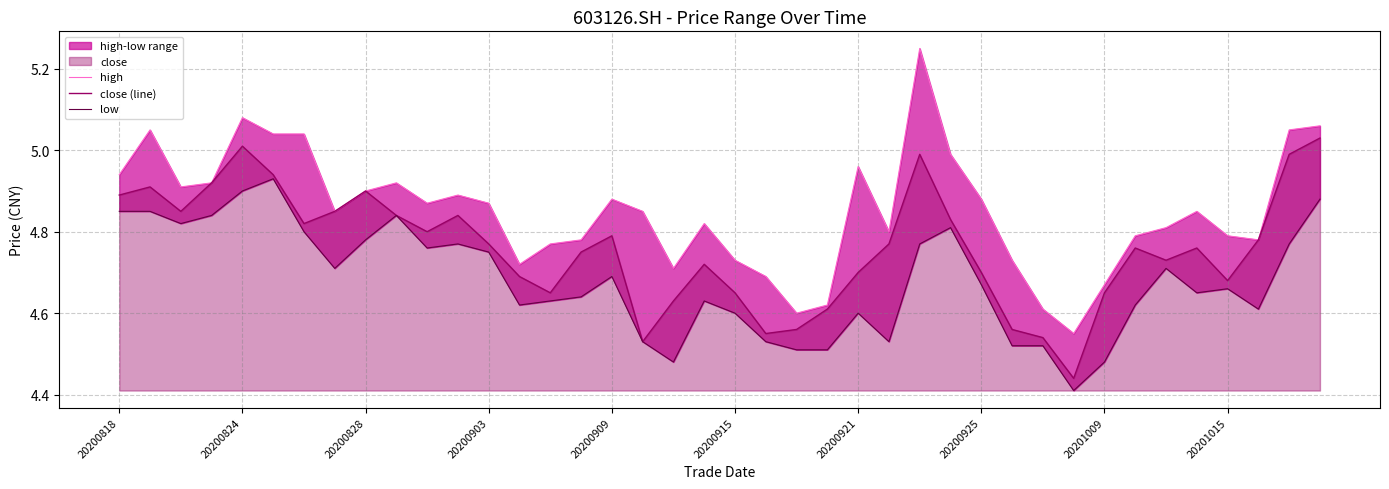

The close (line) series shows 3.1 at 20200818. True or false?

False